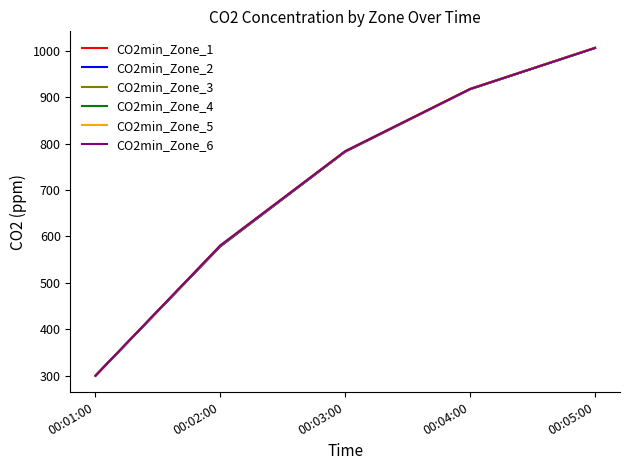

What value does the CO2min_Zone_2 series have at 00:04:00?

917.1